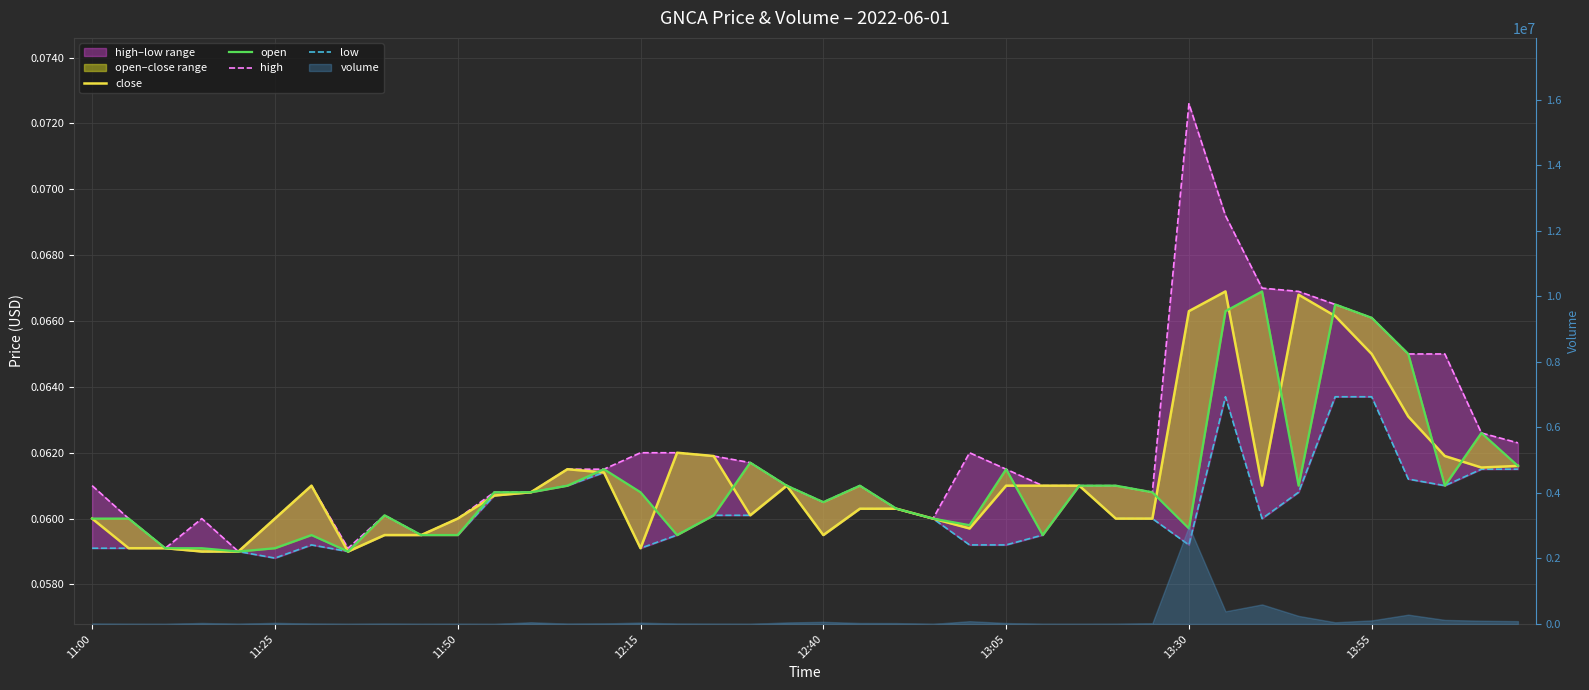

Is the value of close at 14 greater than the value of low at 32?

Yes